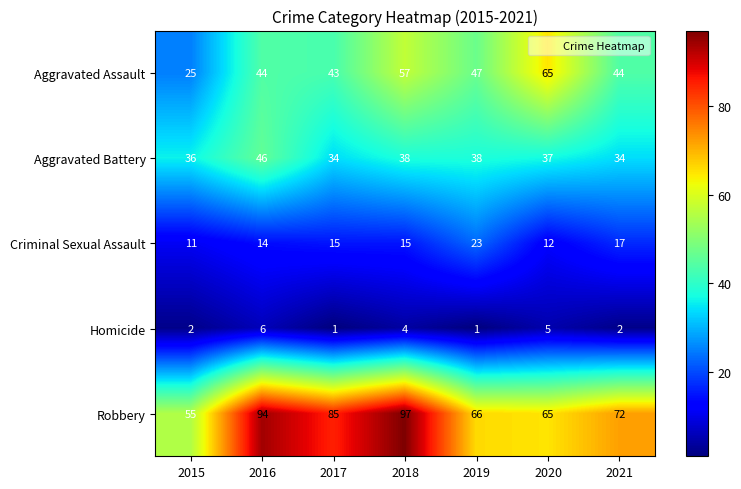

What is the maximum value for Criminal Sexual Assault?

23